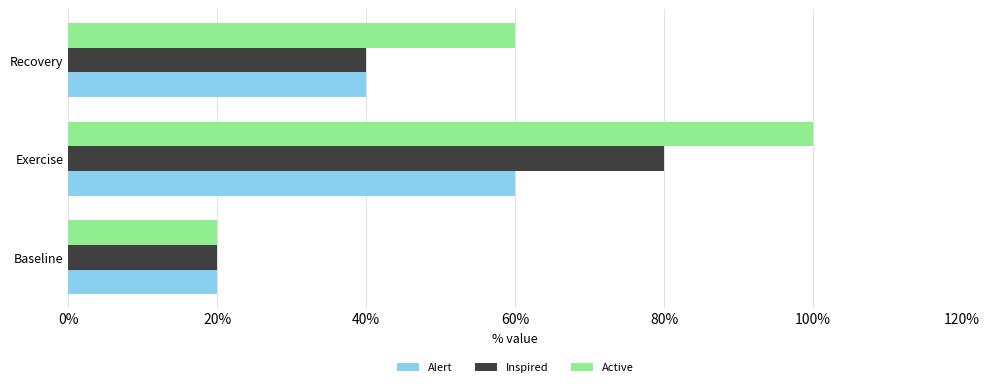

What are all the series names shown in the legend?

Alert, Inspired, Active